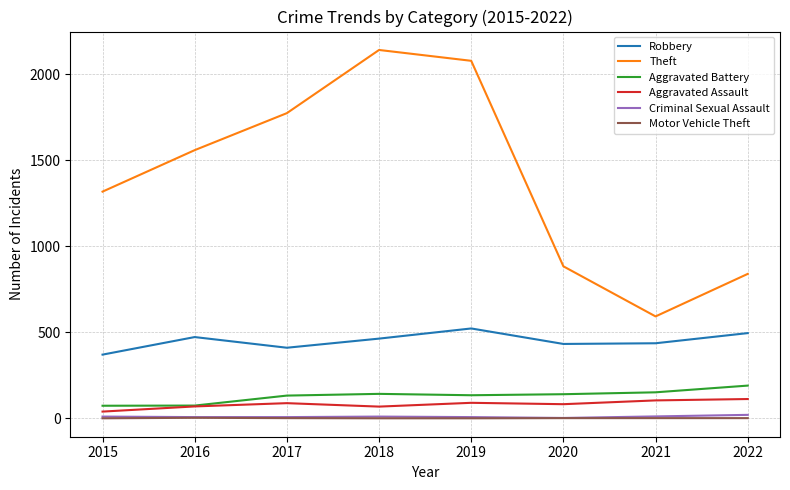

True or false: Theft and Aggravated Battery intersect in this chart.

False